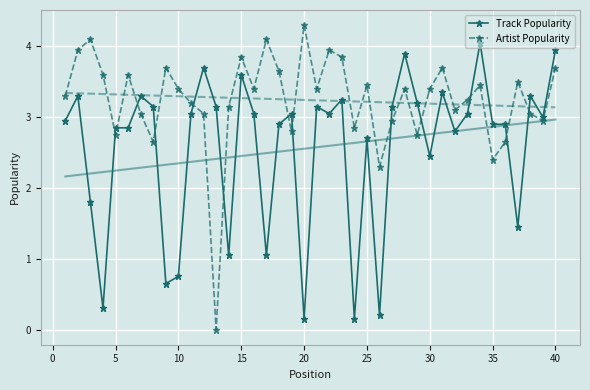

How many lines are shown in the chart?

2